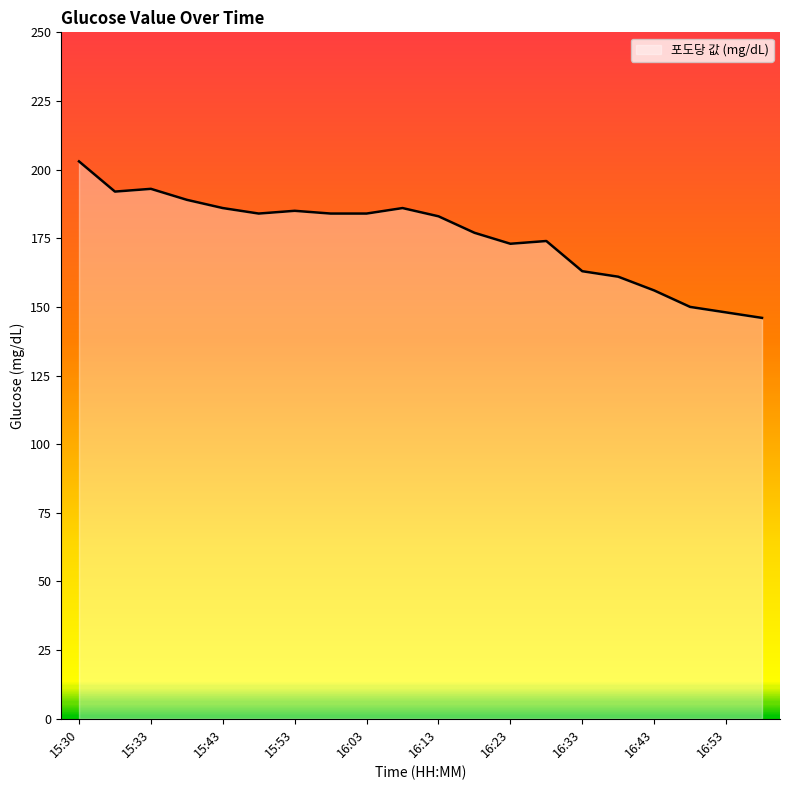

What is the minimum value shown in the chart?

146